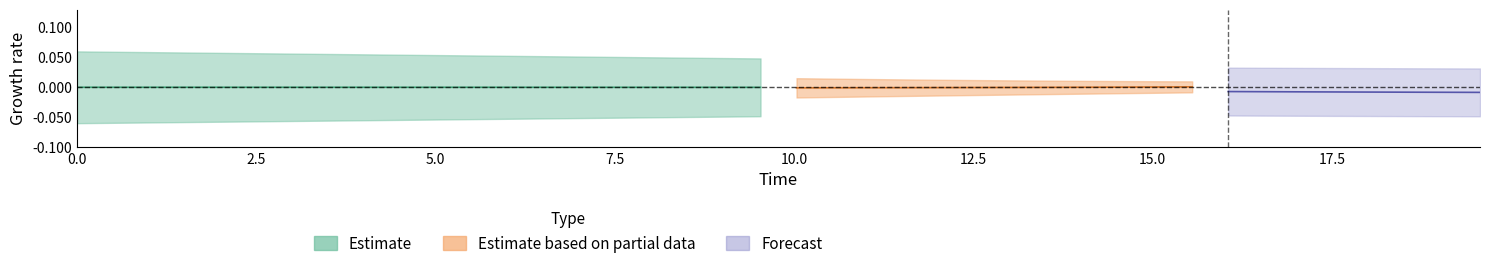

How many lines are shown in the chart?

4